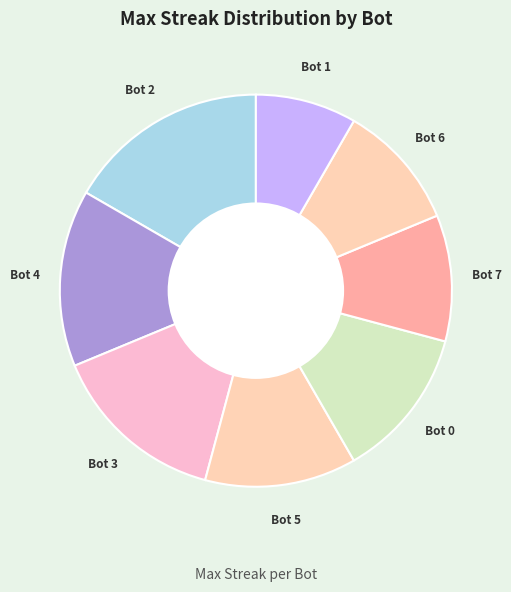

The Bot 3 slice represents 15% of the pie. True or false?

True